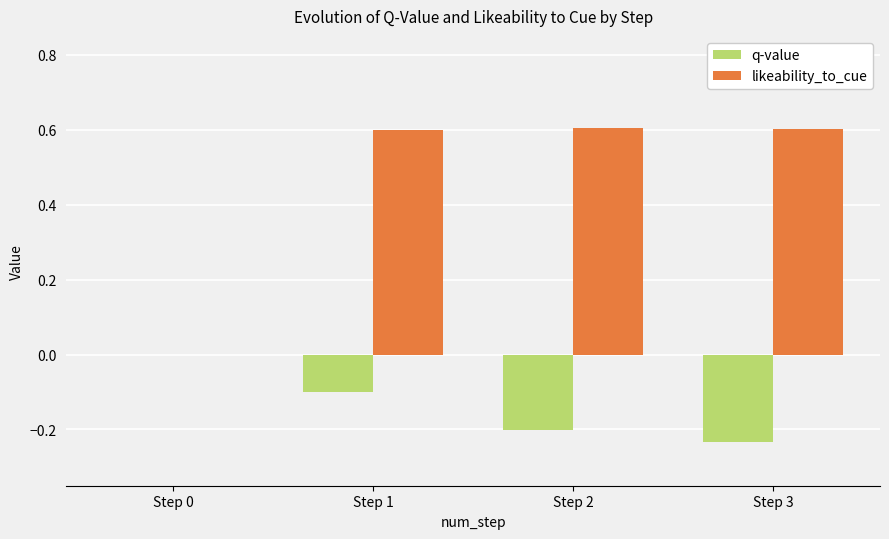

At which category is the sum across all series the highest?

Step 1